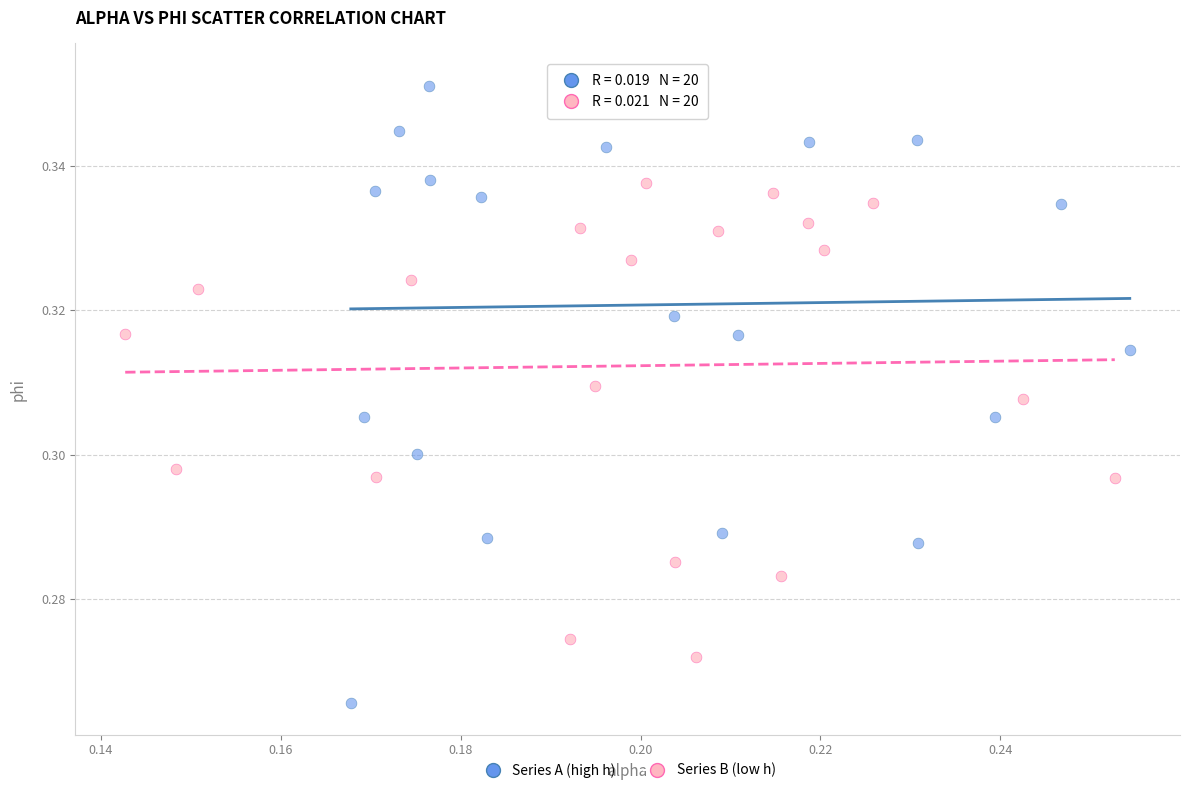

Which series contains the lowest Y value?

Series A (high h)